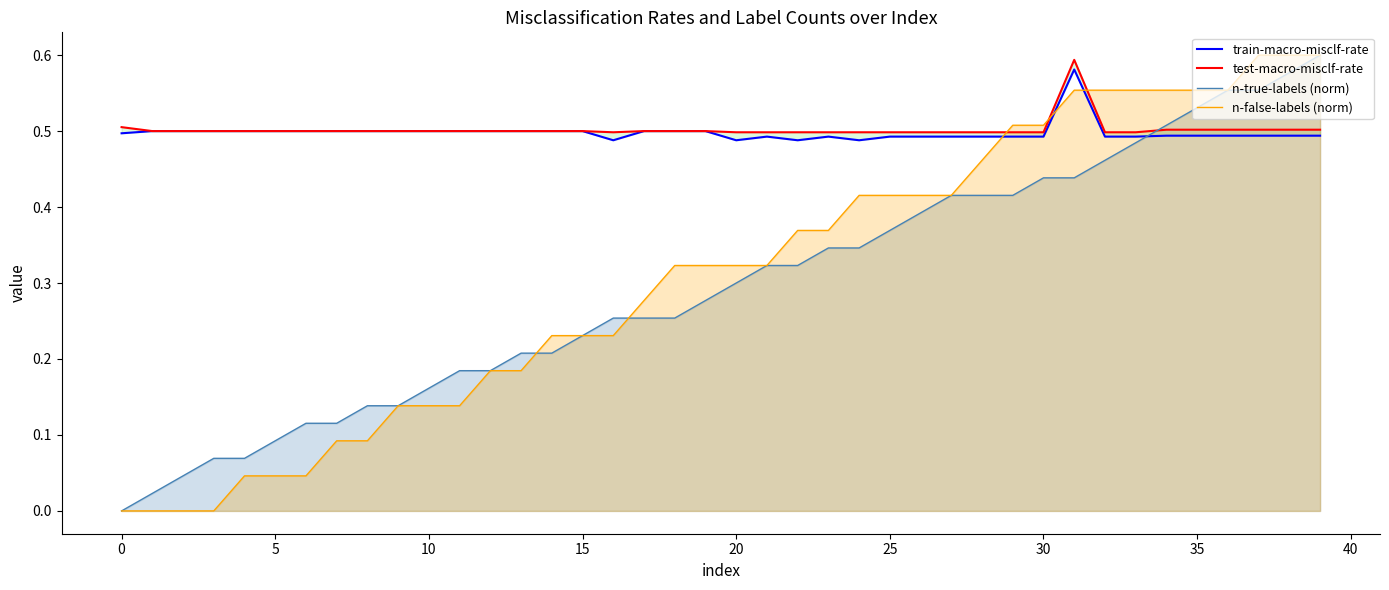

True or false: train-macro-misclf-rate has more than 0 interior local peaks.

True